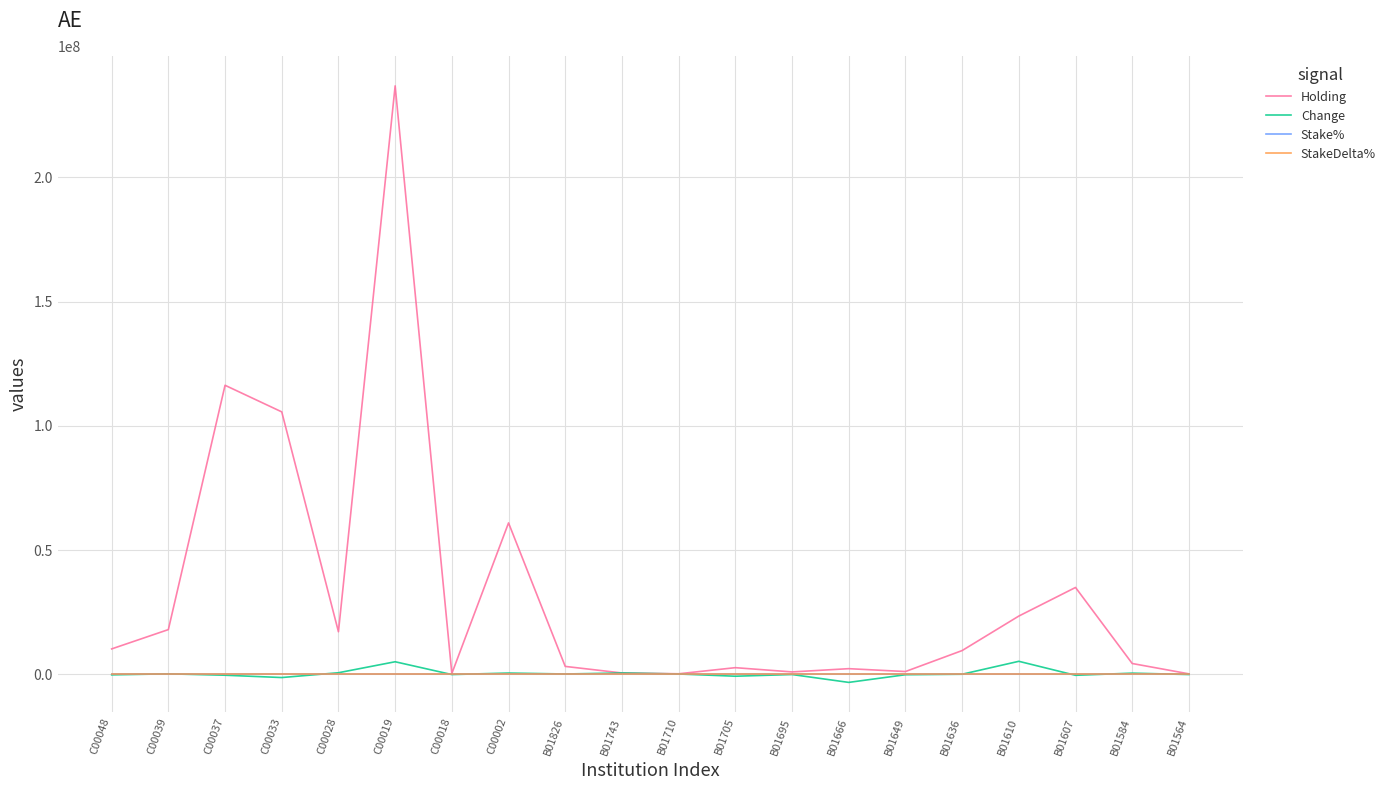

What is the greatest value displayed?

236802000.0